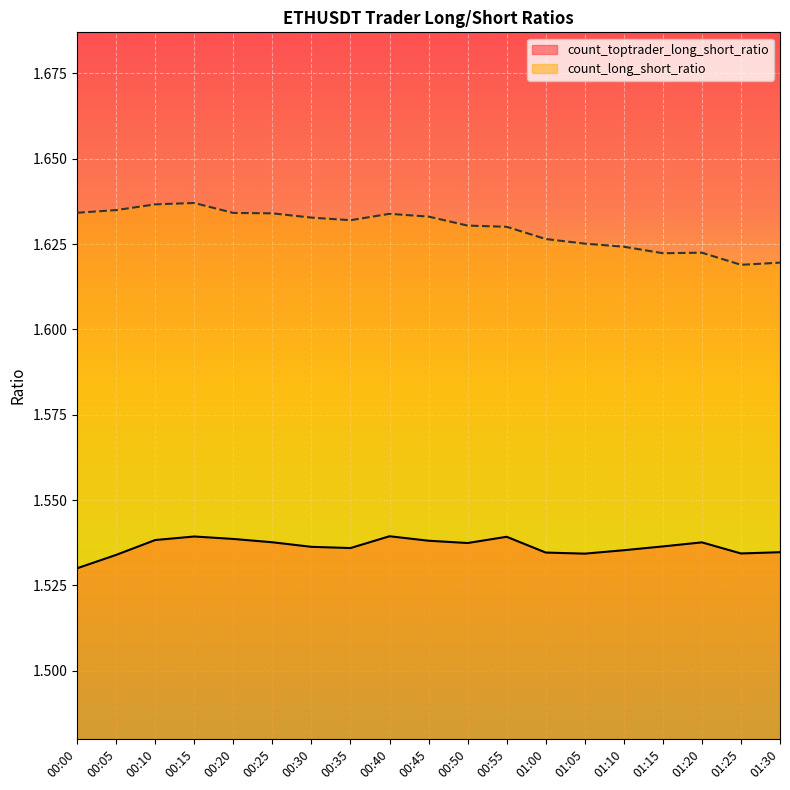

Reading left to right, transcribe all the data shown in this chart.

count_toptrader_long_short_ratio: 00:00=1.5	00:05=1.5	00:10=1.5	00:15=1.5	00:20=1.5	00:25=1.5	00:30=1.5	00:35=1.5	00:40=1.5	00:45=1.5	00:50=1.5	00:55=1.5	01:00=1.5	01:05=1.5	01:10=1.5	01:15=1.5	01:20=1.5	01:25=1.5	01:30=1.5
count_long_short_ratio: 00:00=1.6	00:05=1.6	00:10=1.6	00:15=1.6	00:20=1.6	00:25=1.6	00:30=1.6	00:35=1.6	00:40=1.6	00:45=1.6	00:50=1.6	00:55=1.6	01:00=1.6	01:05=1.6	01:10=1.6	01:15=1.6	01:20=1.6	01:25=1.6	01:30=1.6